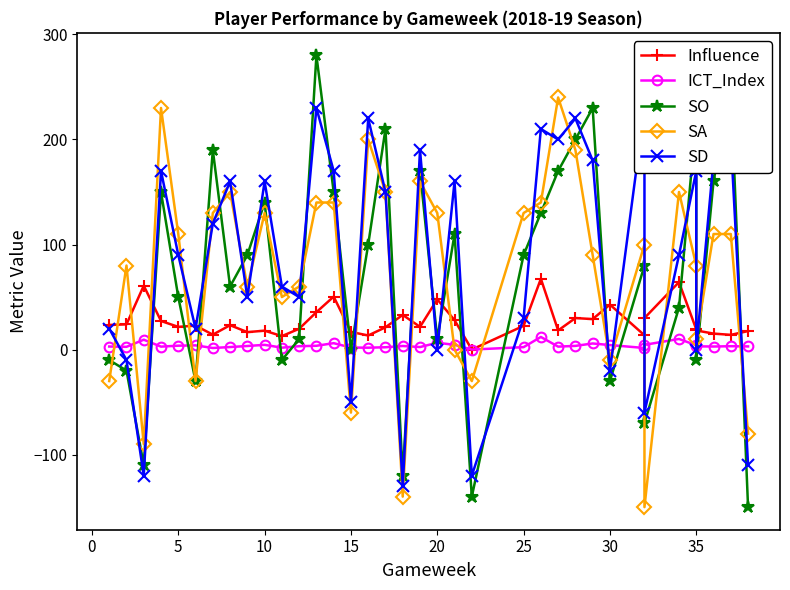

Which series has the largest total across all categories?

SD